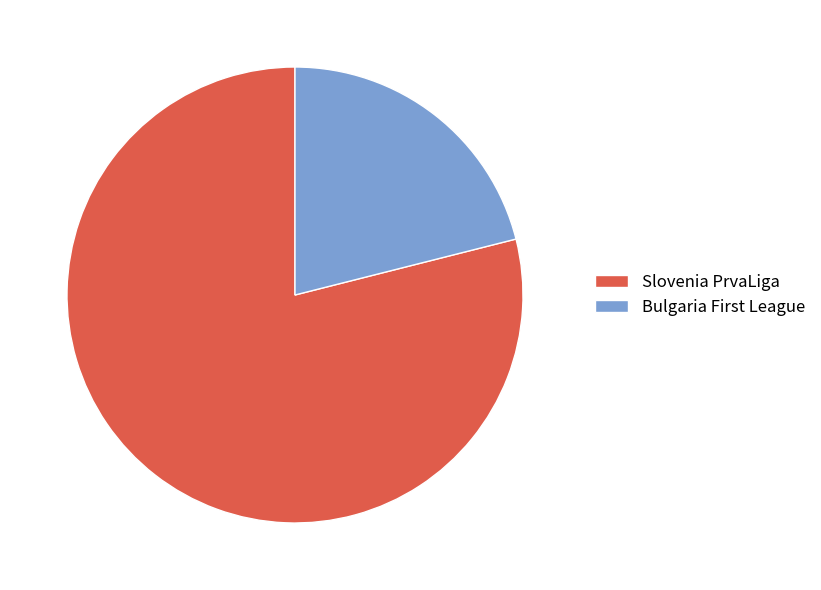

The Slovenia PrvaLiga slice represents 79% of the pie. True or false?

True